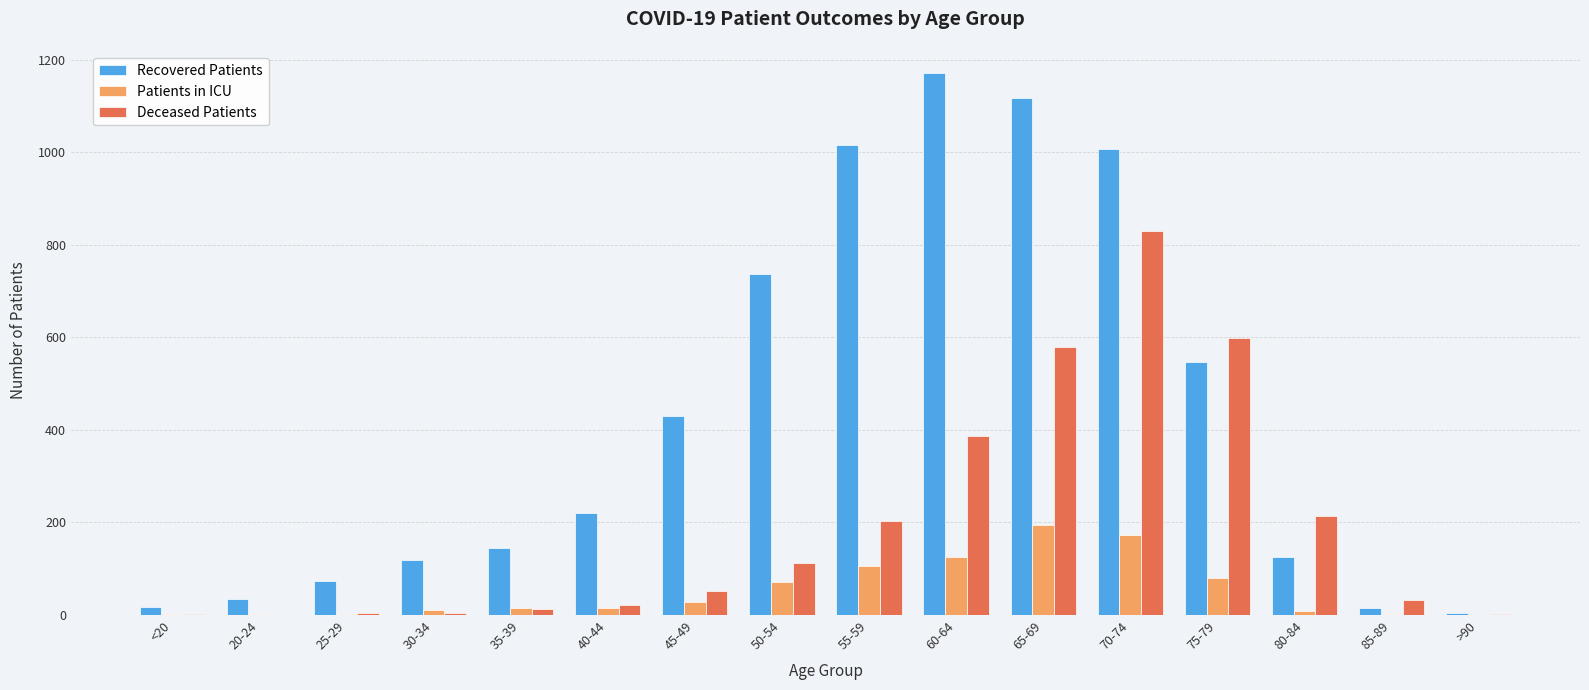

What is the total value across all series at 40-44?

257